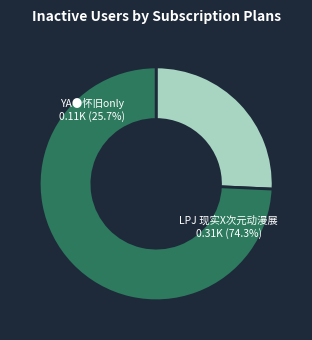

To the nearest percent, what is the average slice percentage?

50%